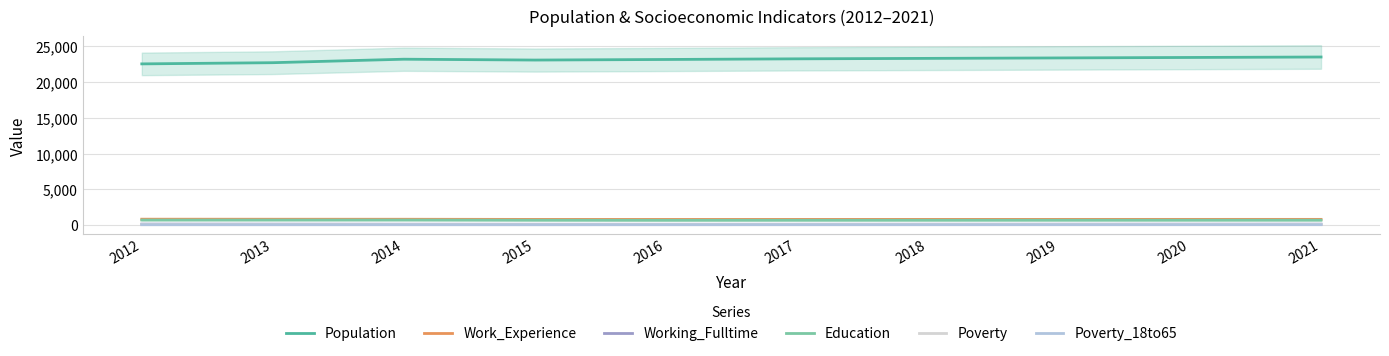

What is the value of the Poverty point at the 8th from the left?

105